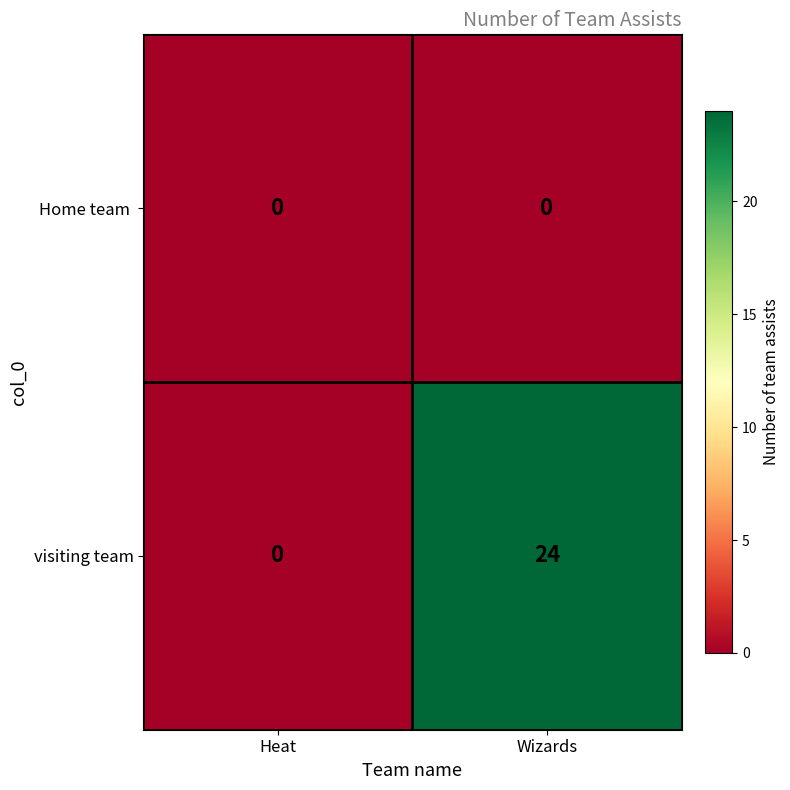

The visiting team series shows 0 at Heat. True or false?

True